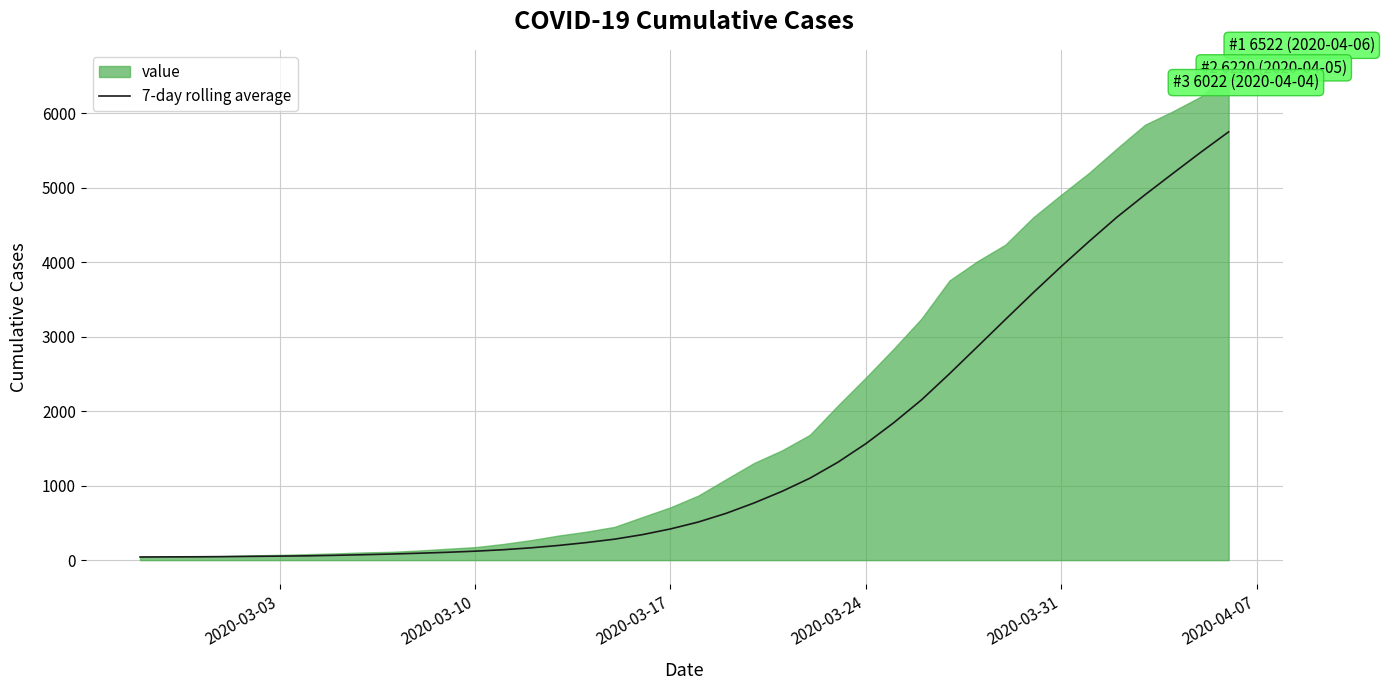

What is the highest value of the 7-day rolling average series?

5747.3